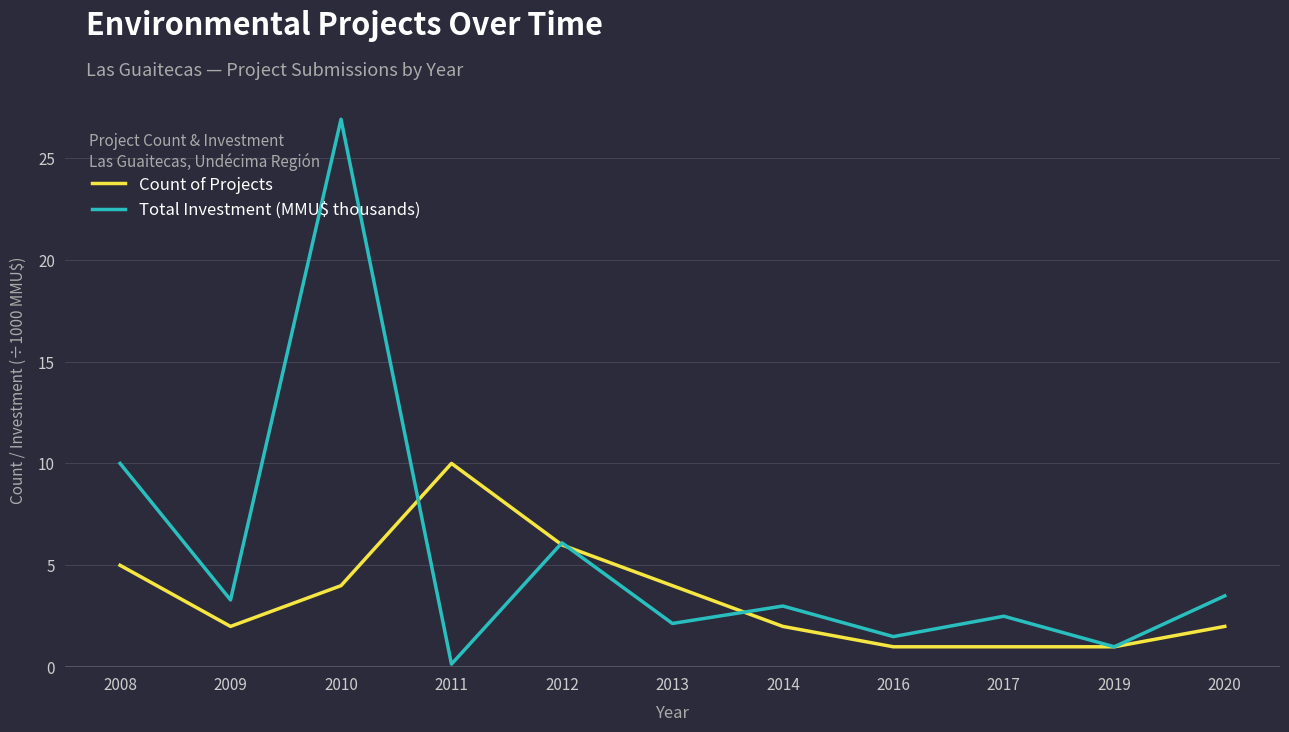

What is the sum of all Total Investment (MMU$ thousands) values?

60.1